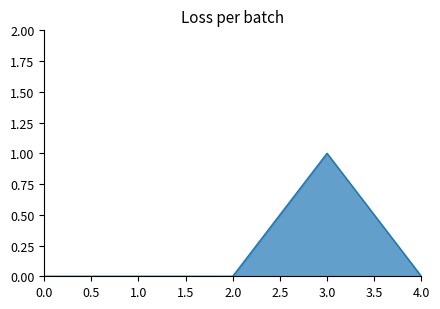

Which has a higher value, 3.0 or 2.0?

3.0